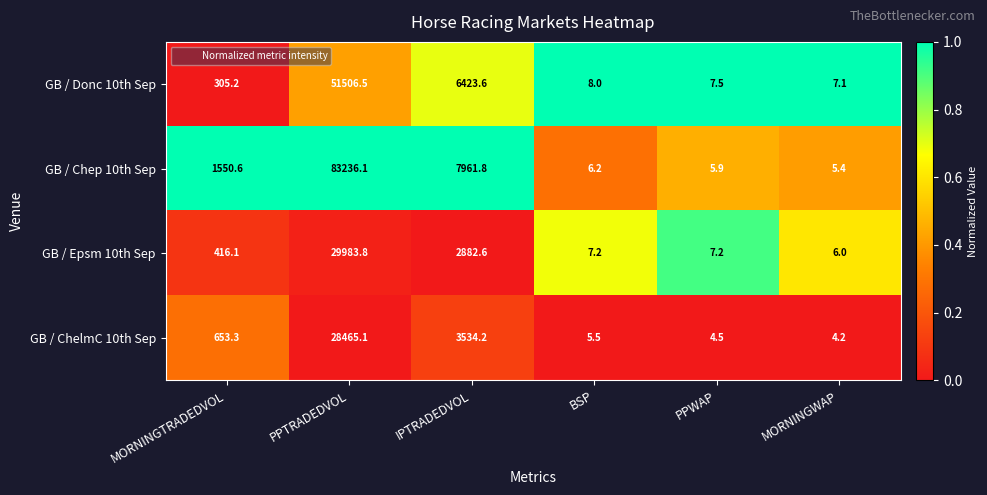

Rank the series by their maximum value, from lowest to highest.

GB / ChelmC 10th Sep, GB / Epsm 10th Sep, GB / Donc 10th Sep, GB / Chep 10th Sep